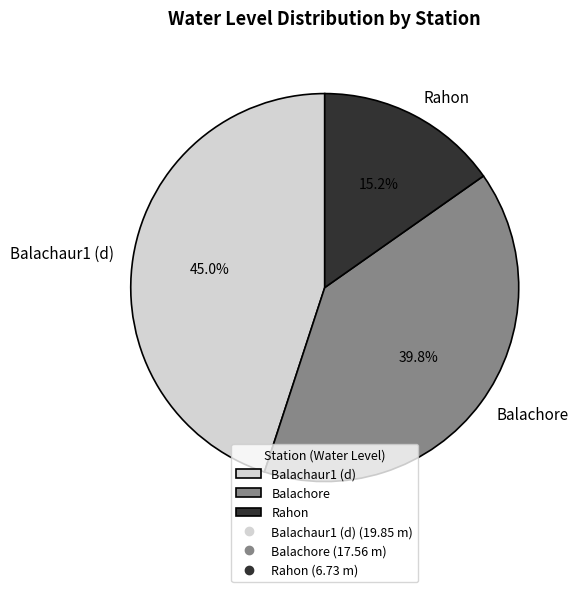

The Rahon slice represents 15% of the pie. True or false?

True